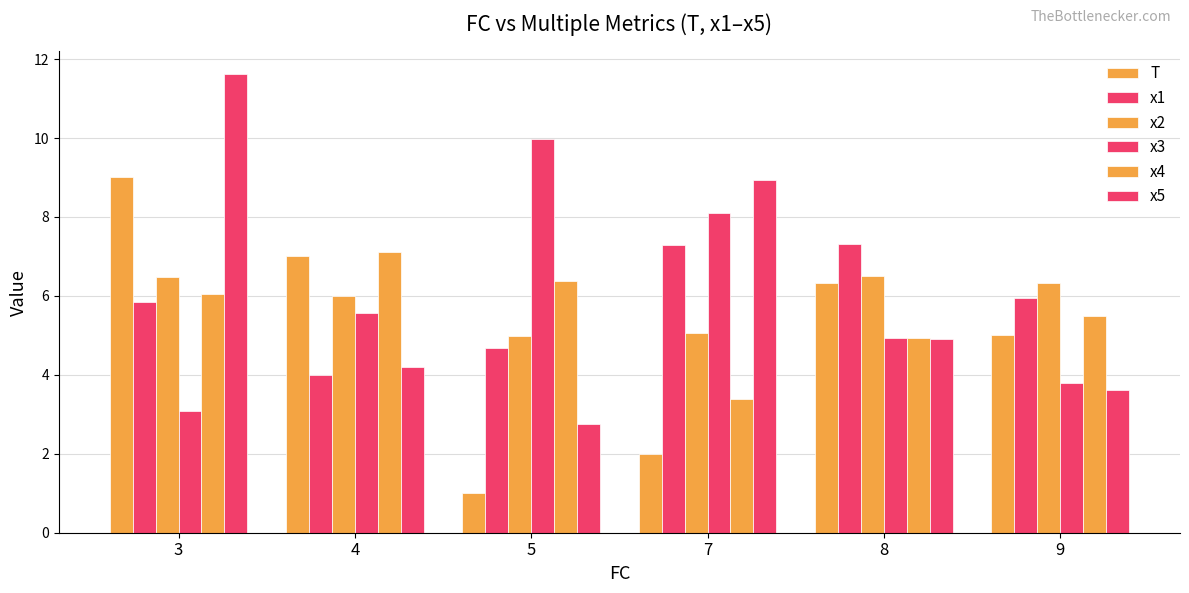

What is the minimum value shown in the chart?

1.0